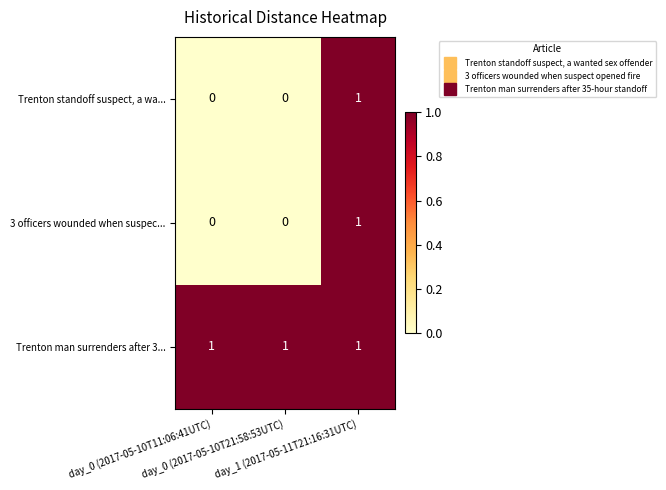

What is the sum of all Trenton man surrenders after 3... values?

3